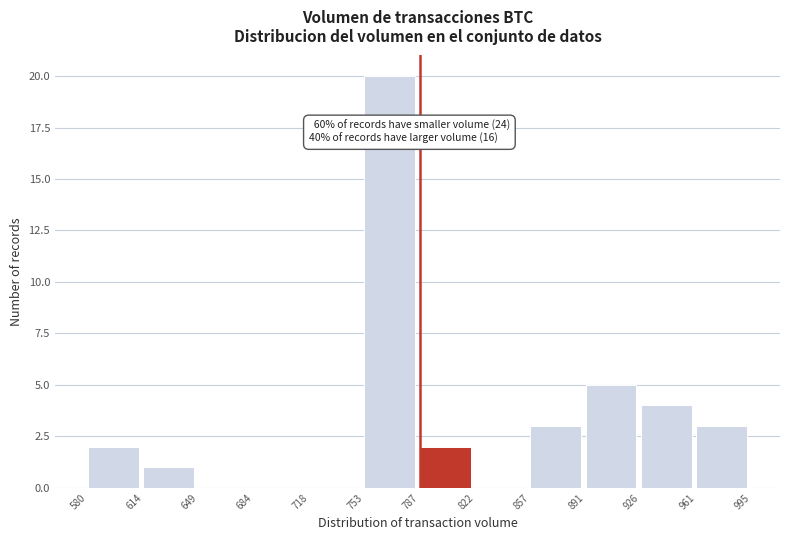

Which range on the x-axis has the tallest bar?

753 to 787